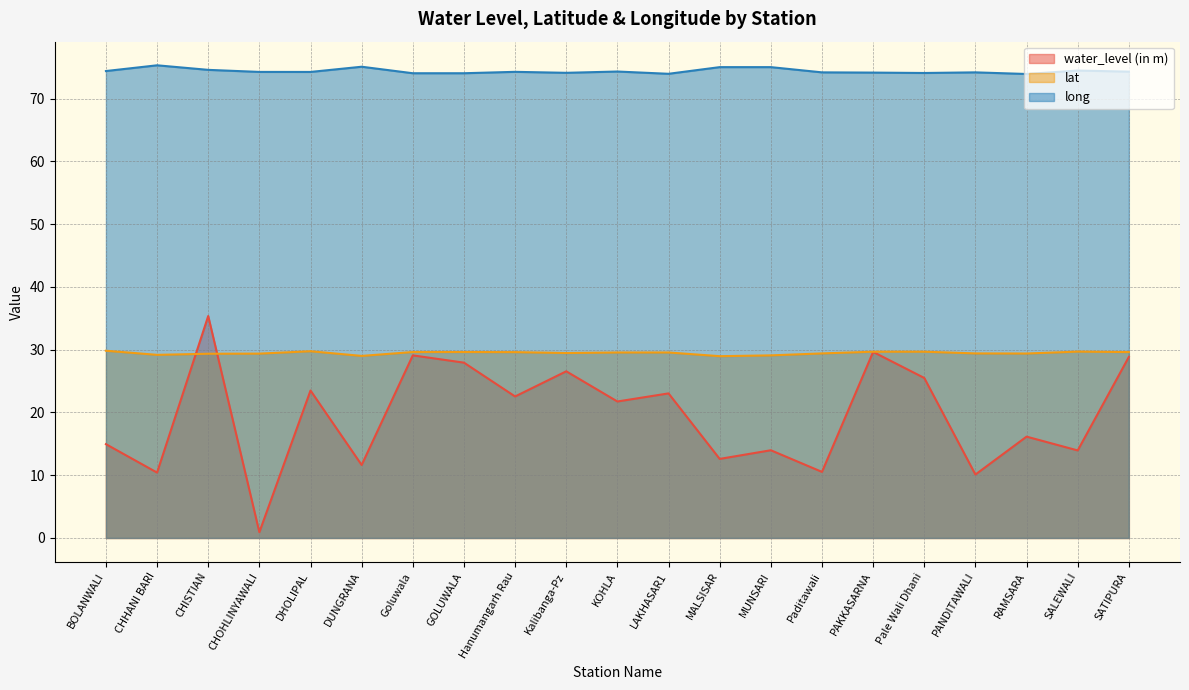

At which label does lat first exceed 29?

BOLANWALI